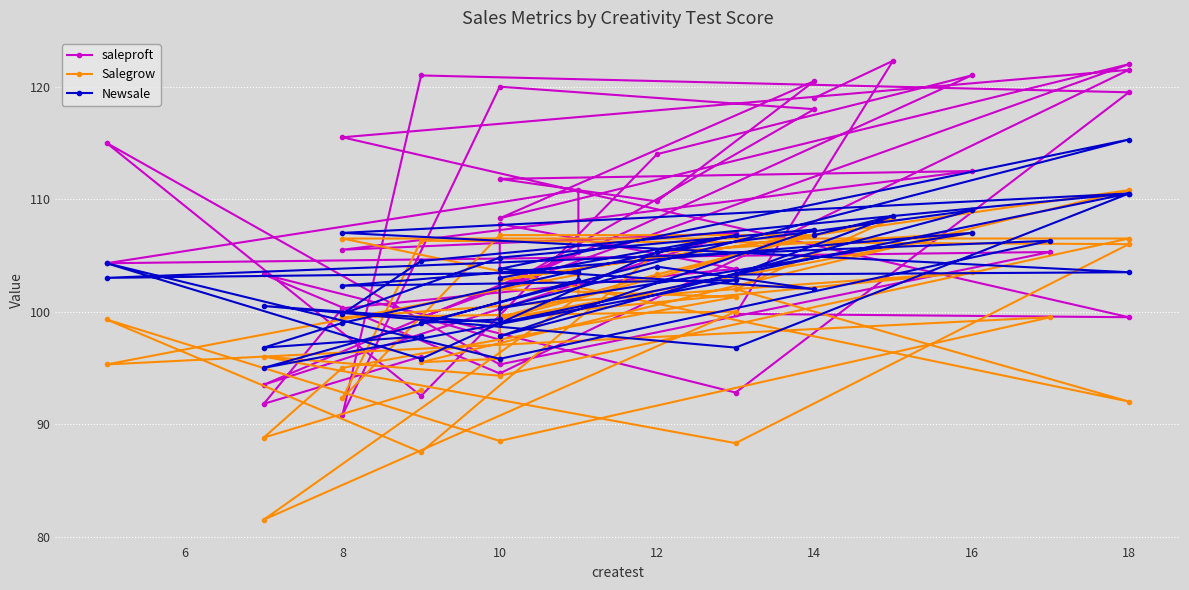

Which series has the largest range (max minus min)?

saleproft